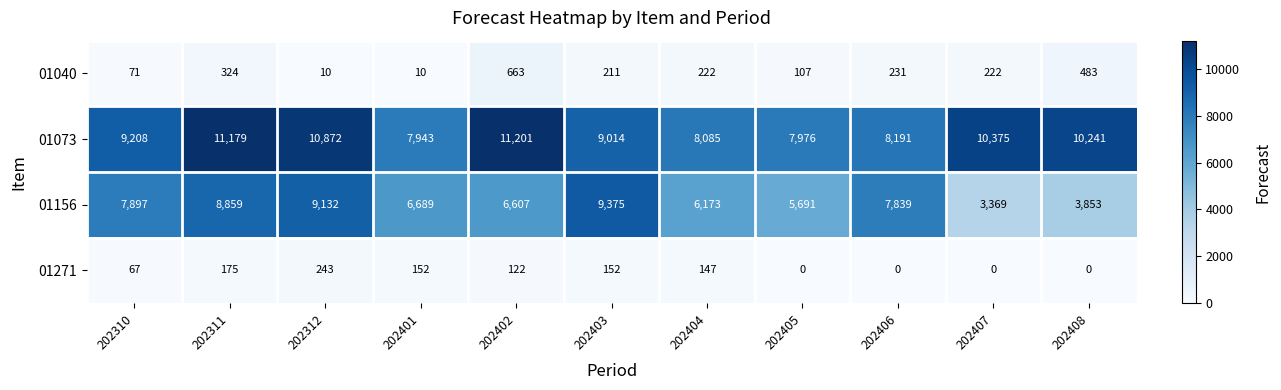

Rank the series at 202311 from lowest to highest value.

01271, 01040, 01156, 01073